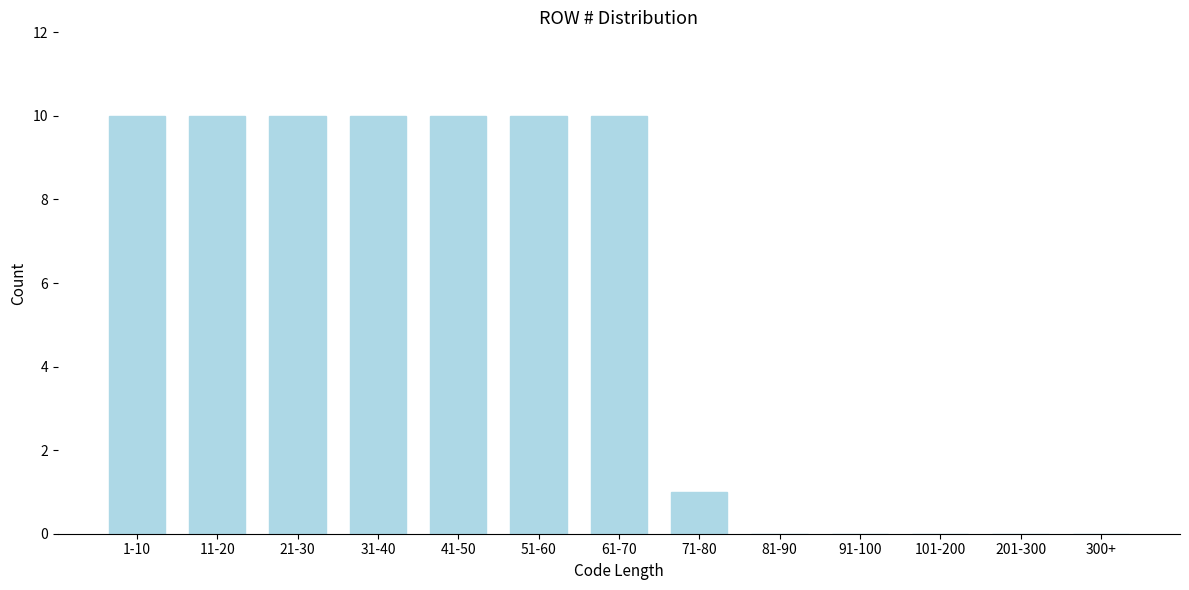

Reading left to right, transcribe all the data shown in this chart.

1-10=10	11-20=10	21-30=10	31-40=10	41-50=10	51-60=10	61-70=10	71-80=1	81-90=0	91-100=0	101-200=0	201-300=0	300+=0